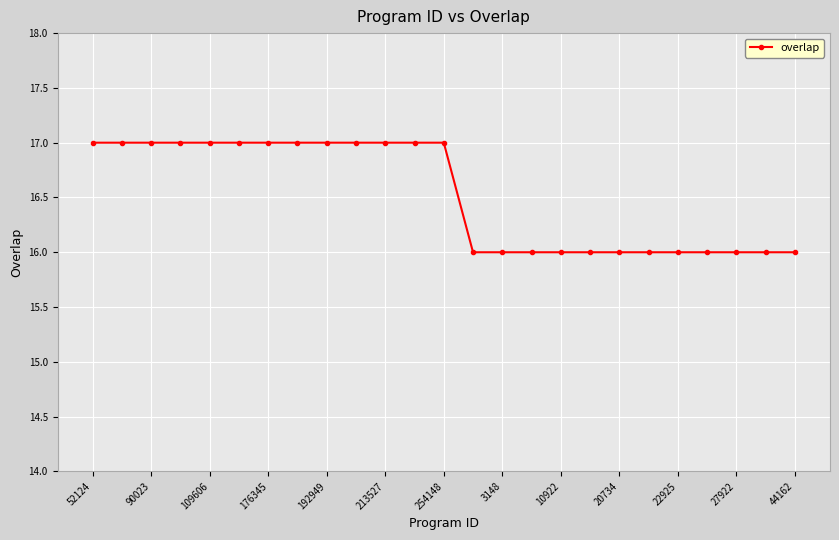

What is the sum of all values?

413